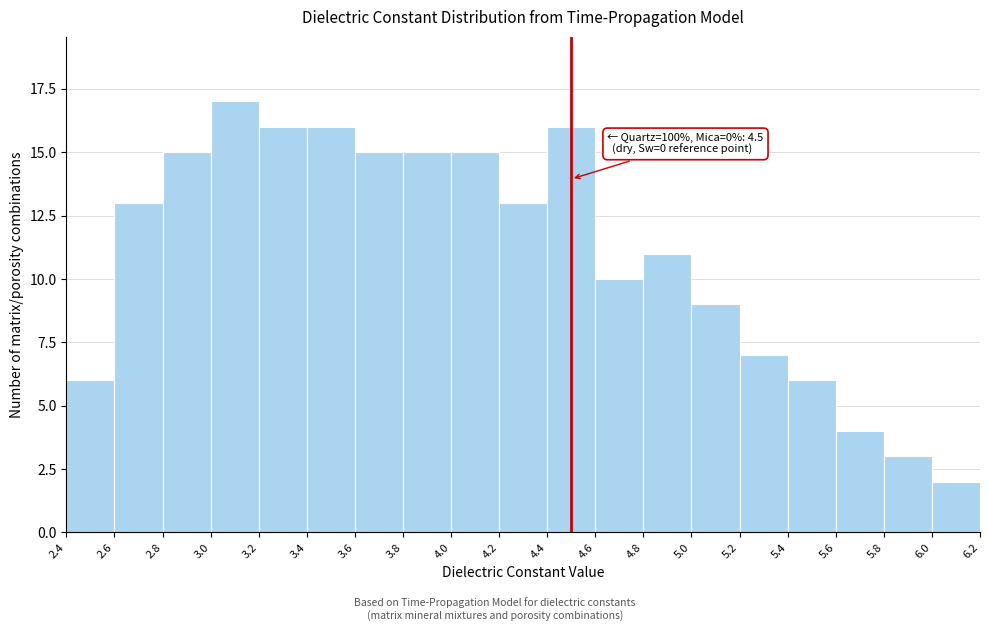

Over which range of the x-axis is the bar tallest?

3.0 to 3.2